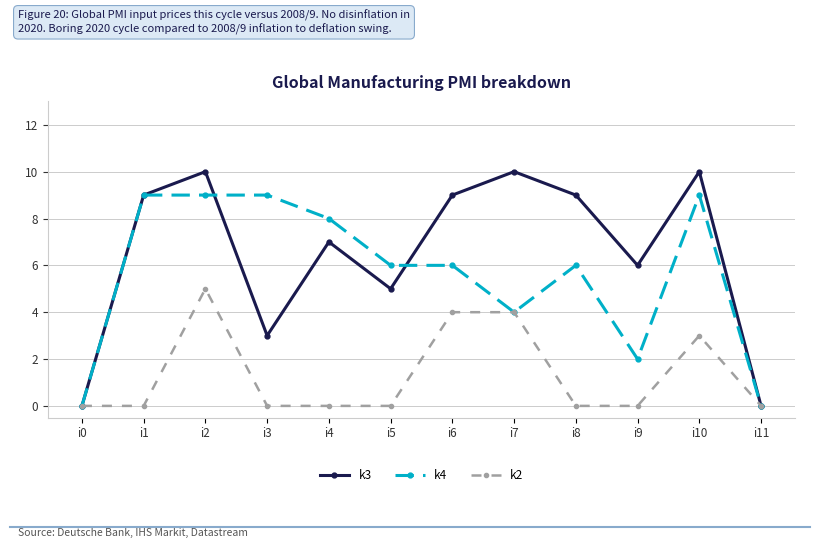

Does the chart have visible grid lines?

Yes